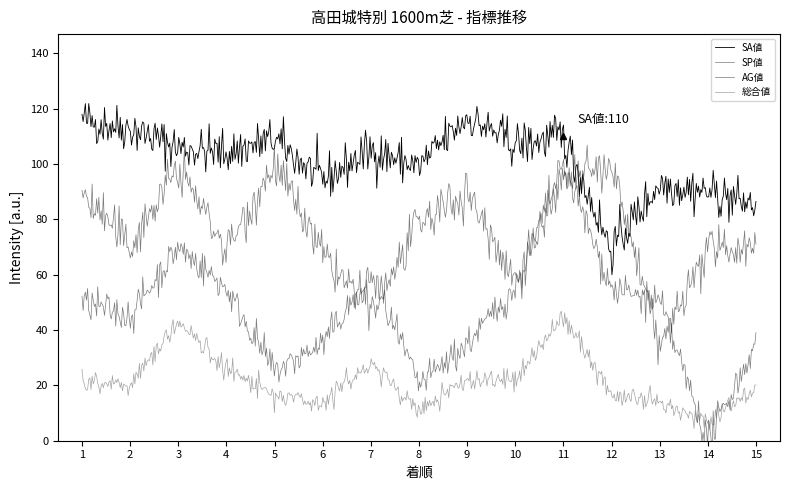

What is the lowest value of the SA値 series?

60.0